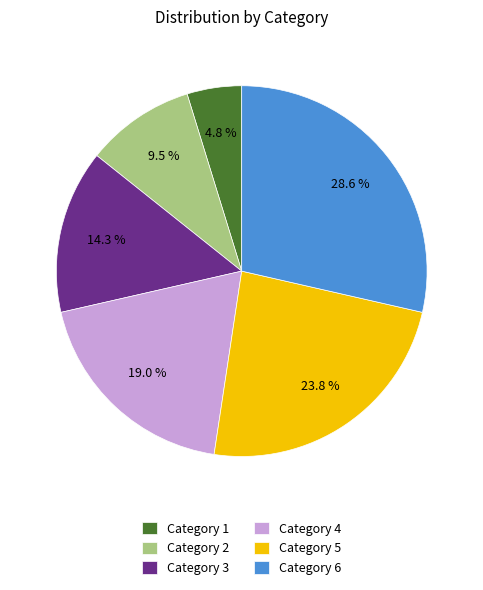

Between Category 3 and Category 6, which is larger?

Category 6